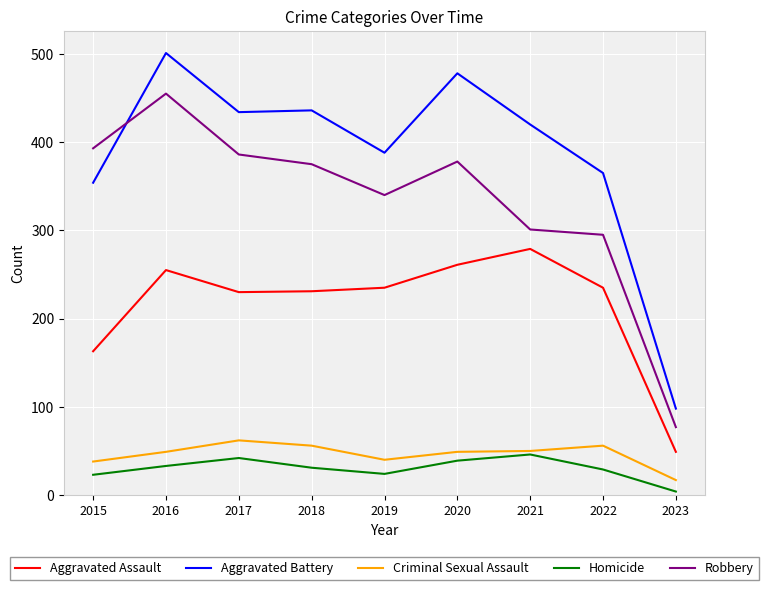

What is the approximate value of Aggravated Assault at 2021?

279